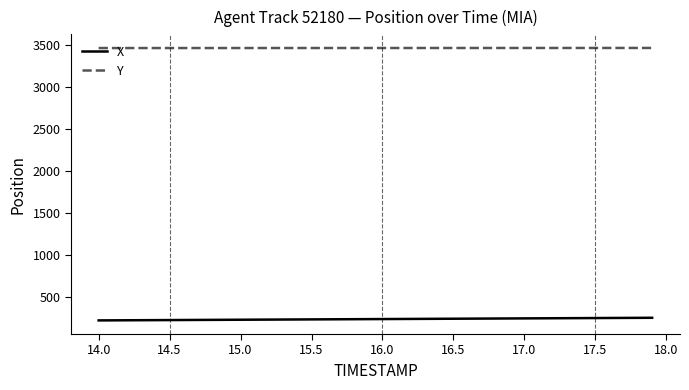

List the series in order of their overall mean, lowest first.

X, Y